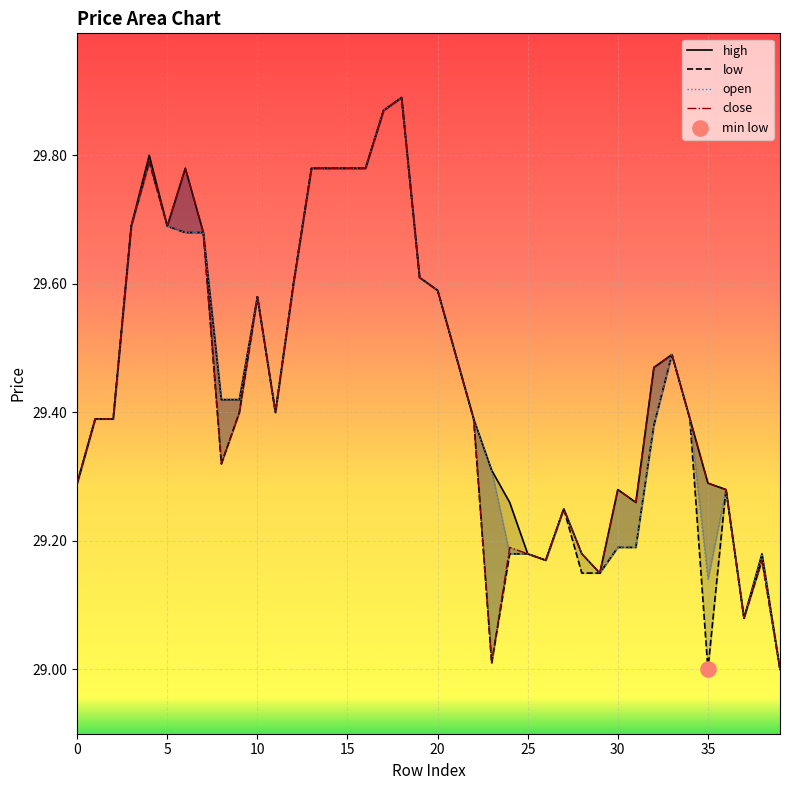

What is the total value across all series at 24?

116.8